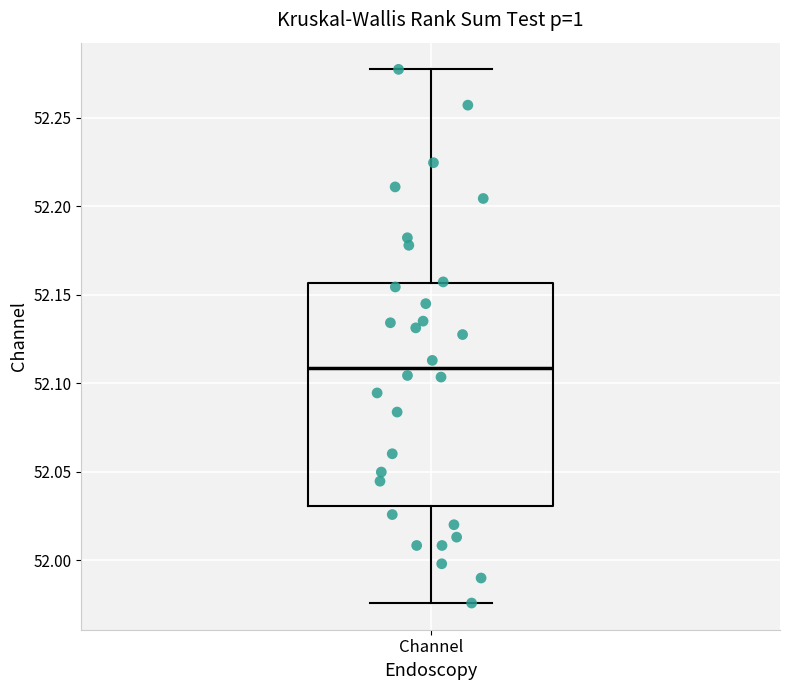

Read this box plot against the y-axis: the position of the median line, the range covered by the box, and the ends of both whiskers. The values are not printed on the chart, so give them approximately, as read against the axis.

median 52.110, box 52.030 to 52.155, whiskers 51.975 to 52.275